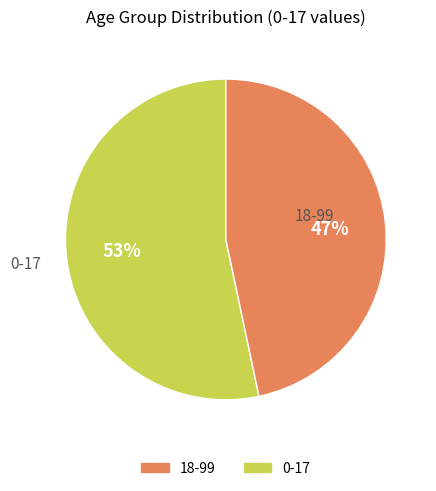

To the nearest percent, what is the average slice percentage?

50%